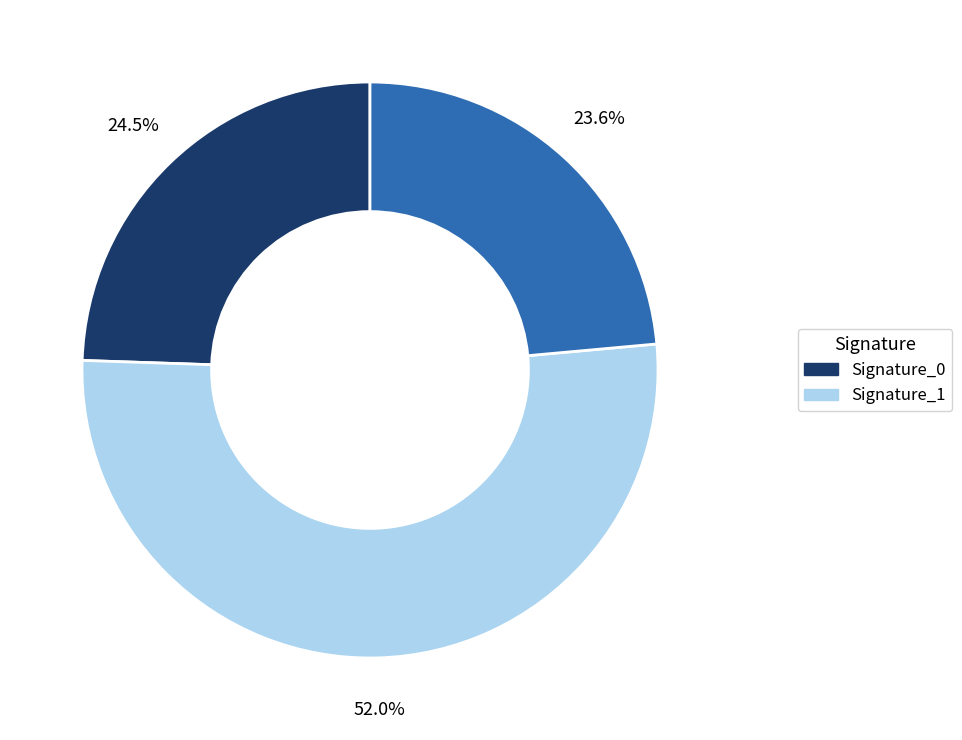

Count the number of slices in the pie.

3